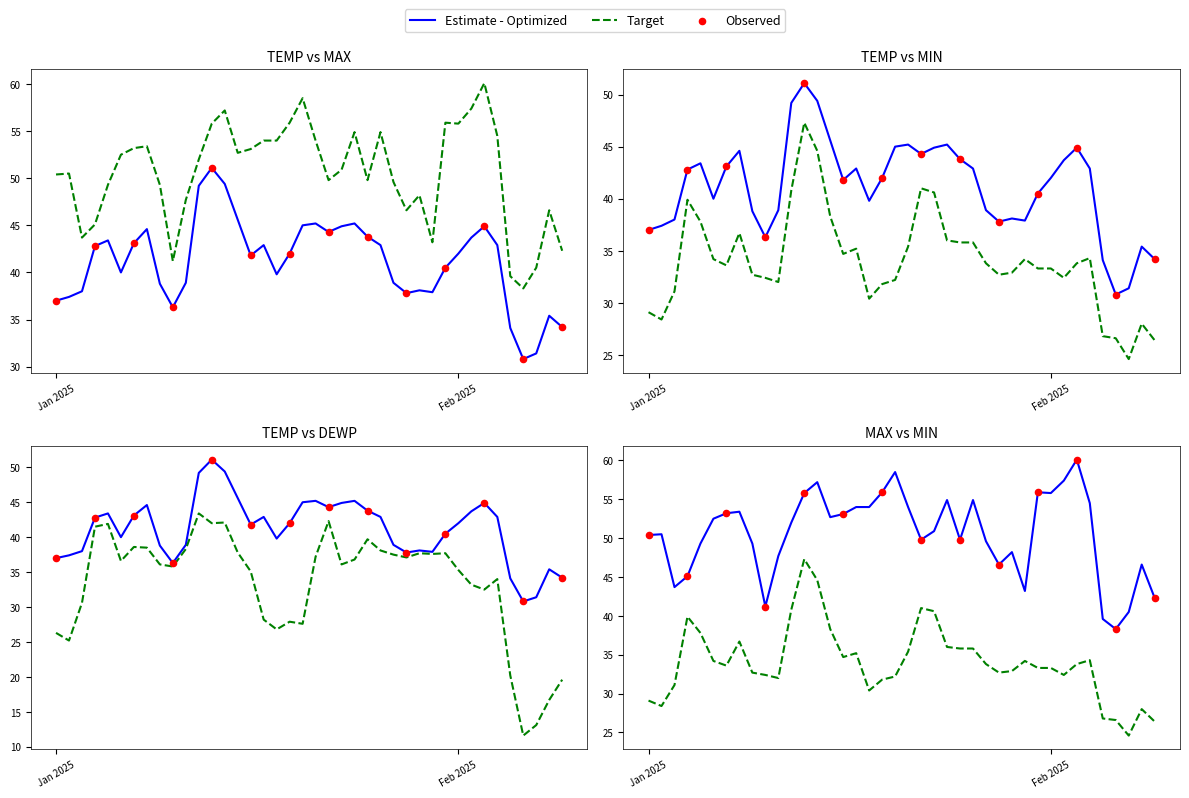

Is the value of MAX at 27 greater than the value of MIN at 26?

Yes